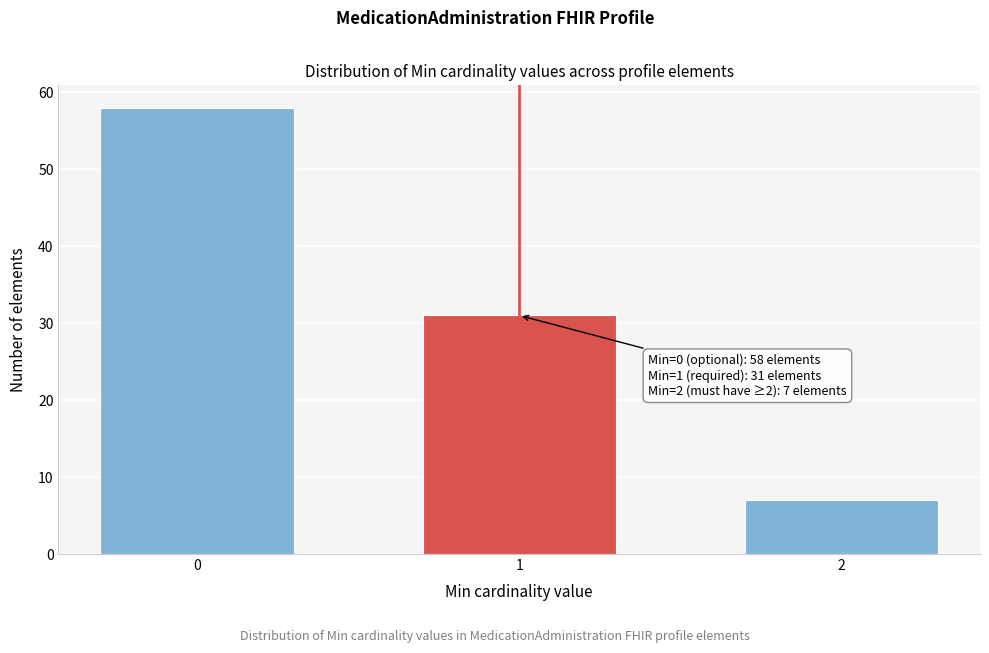

Reading left to right, list all the values displayed in this chart.

0=58	1=31	2=7